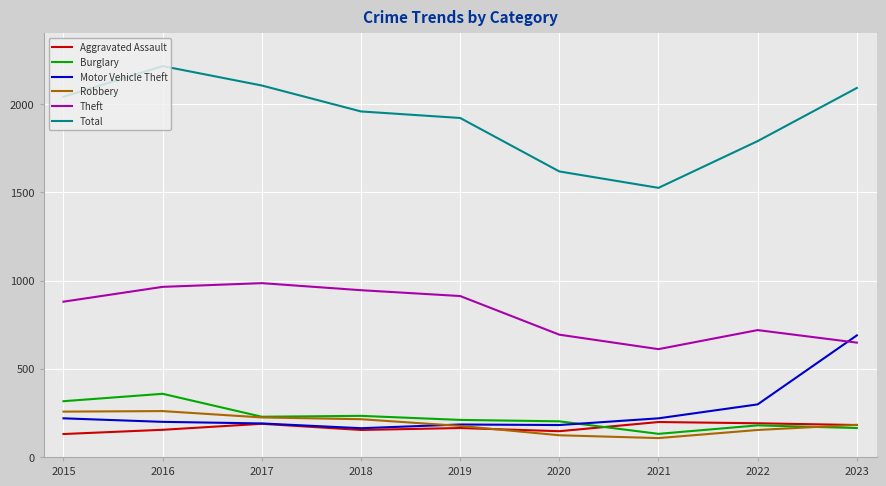

The value of Motor Vehicle Theft at 2021 is 219. True or false?

True